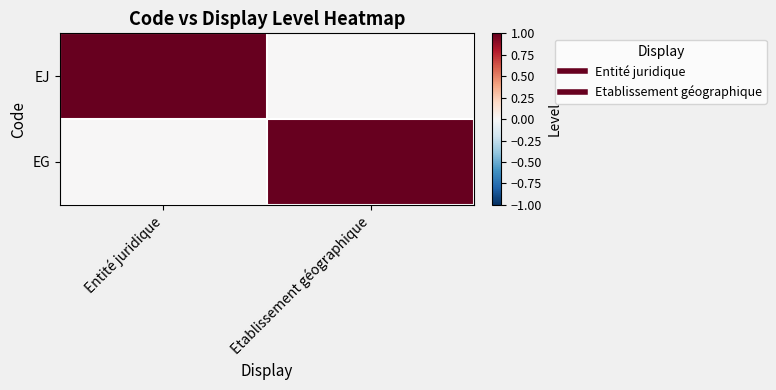

Reading left to right, what are all the values shown in this chart?

EJ: Entité juridique=1	Etablissement géographique=0
EG: Entité juridique=0	Etablissement géographique=1